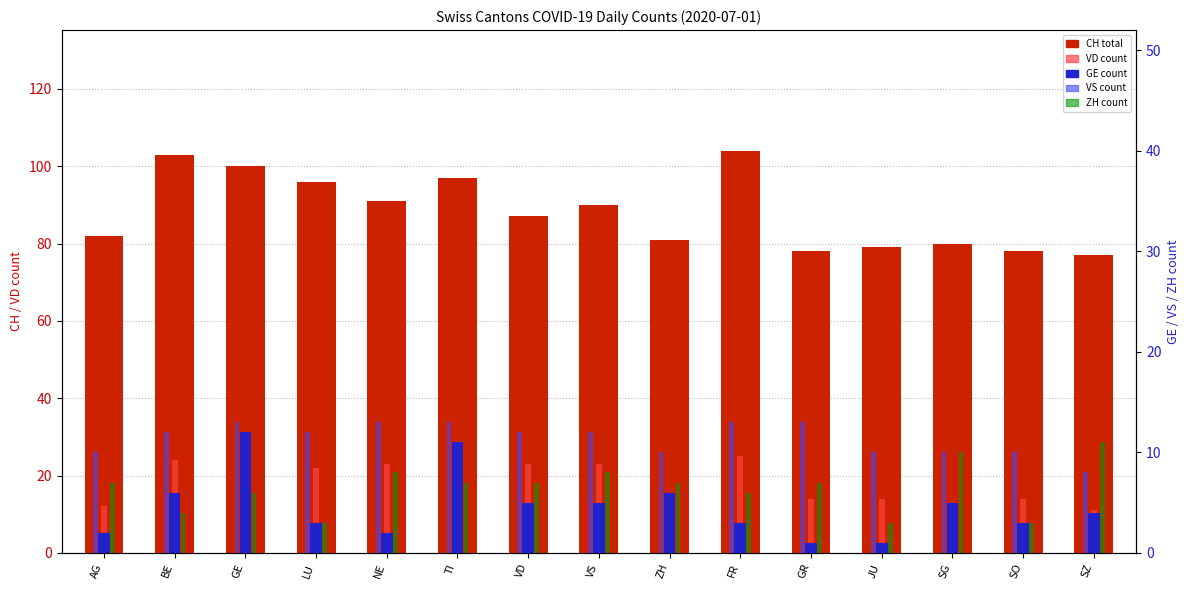

Reading left to right, transcribe all the data shown in this chart.

CH (total): 82	103	100	96	91	97	87	90	81	104	78	79	80	78	77
VD: 12	24	22	22	23	24	23	23	13	25	14	14	13	14	11
GE (count): 2	6	12	3	2	11	5	5	6	3	1	1	5	3	4
VS: 10	12	13	12	13	13	12	12	10	13	13	10	10	10	8
ZH: 7	4	6	3	8	7	7	8	7	6	7	3	10	3	11